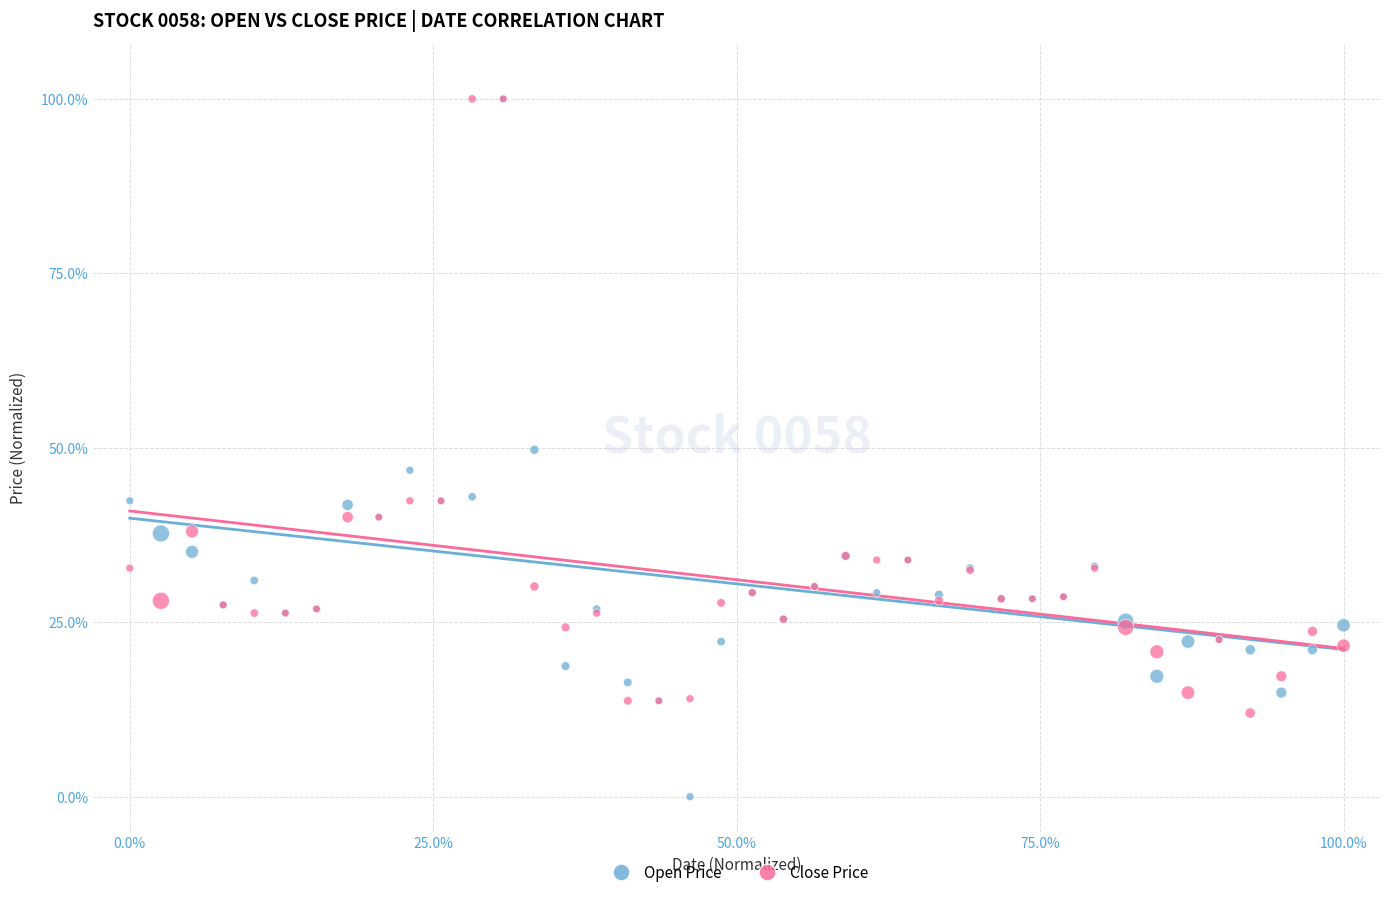

In the Close Price series, what Y value is closest to 55?

42.4